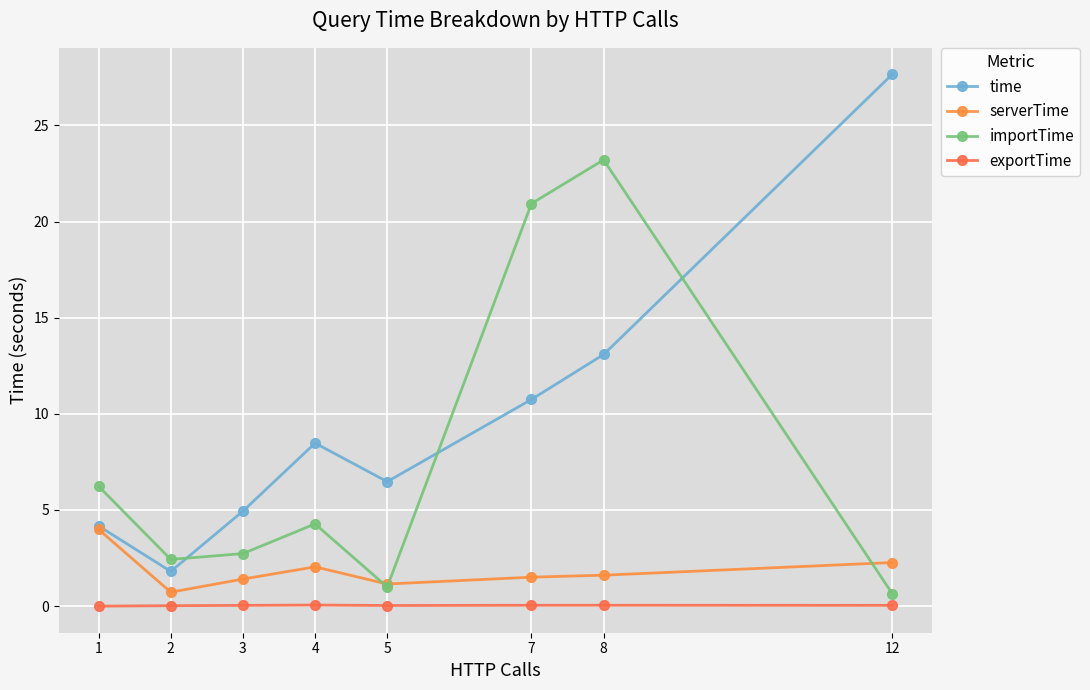

Reading left to right, what are all the values shown in this chart?

time: 1=4.2	2=1.8	3=4.9	4=8.5	5=6.5	7=10.7	8=13.1	12=27.7
serverTime: 1=4.0	2=0.7	3=1.4	4=2.0	5=1.2	7=1.5	8=1.6	12=2.3
importTime: 1=6.2	2=2.4	3=2.7	4=4.3	5=1.0	7=20.9	8=23.2	12=0.7
exportTime: 1=0.0	2=0.0	3=0.0	4=0.1	5=0.0	7=0.0	8=0.0	12=0.0